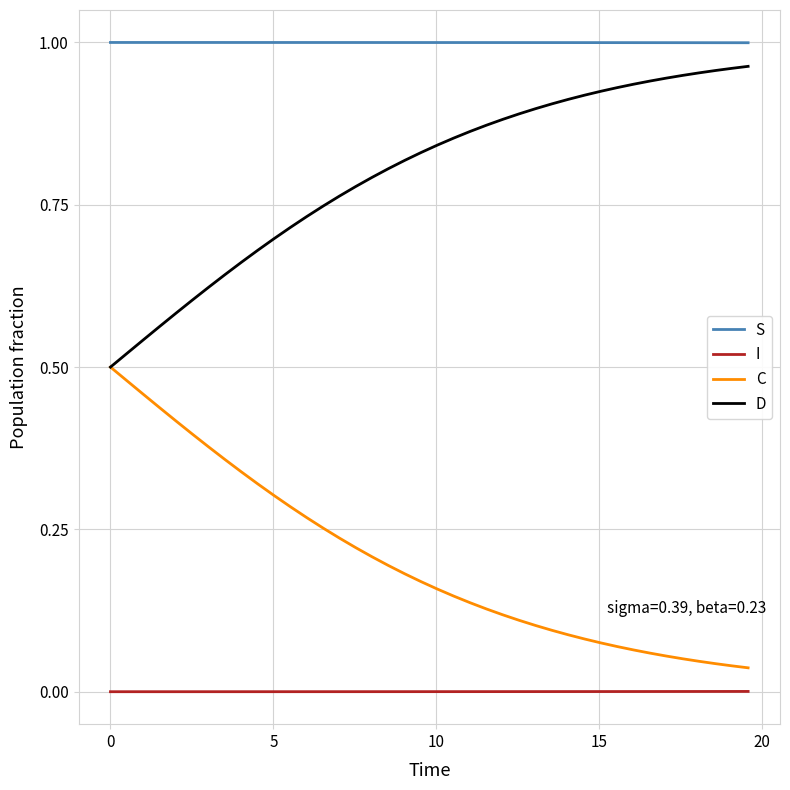

Is this an area chart (filled region under the line)?

No